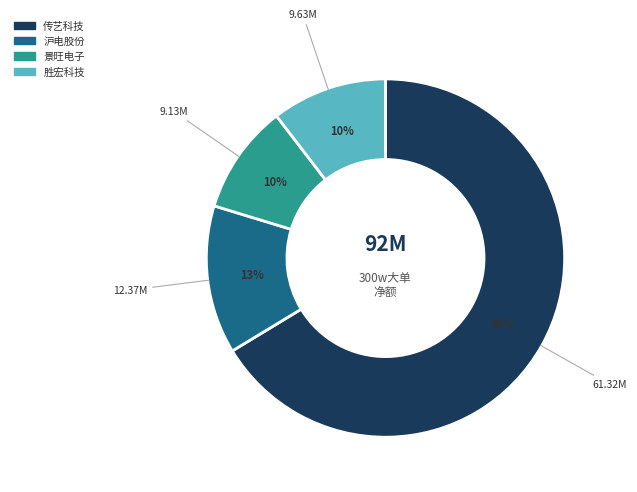

Which category has the biggest portion of the pie?

传艺科技